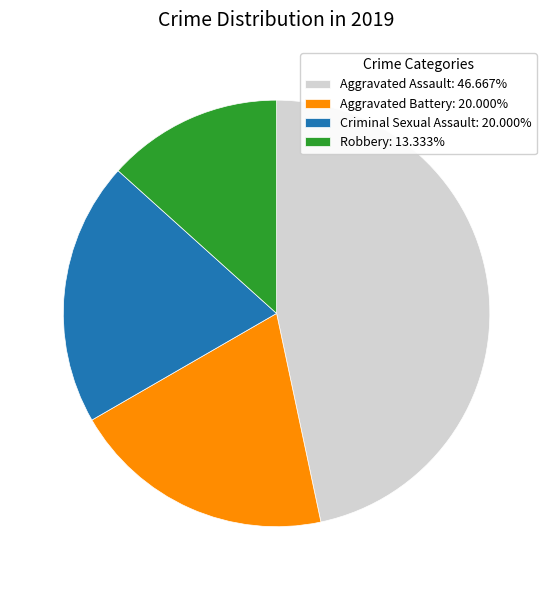

The Criminal Sexual Assault slice represents 20% of the pie. True or false?

True